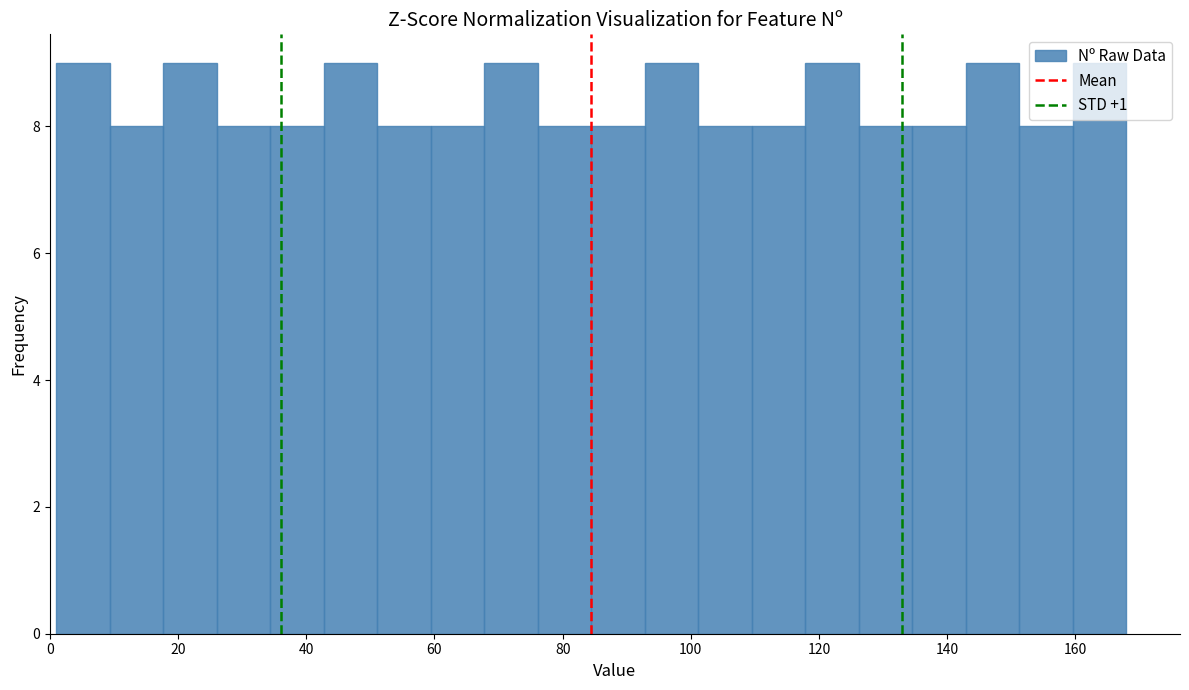

Reading left to right, list every bar in this chart as the range it spans on the x-axis followed by its height. Neither the bar edges nor the heights are printed on the chart, so give them approximately, as read against the axes.

2 to 10: 9
10 to 18: 8
18 to 26: 9
26 to 34: 8
34 to 42: 8
42 to 52: 9
52 to 60: 8
60 to 68: 8
68 to 76: 9
76 to 84: 8
84 to 92: 8
92 to 102: 9
102 to 110: 8
110 to 118: 8
118 to 126: 9
126 to 134: 8
134 to 142: 8
142 to 152: 9
152 to 160: 8
160 to 168: 9